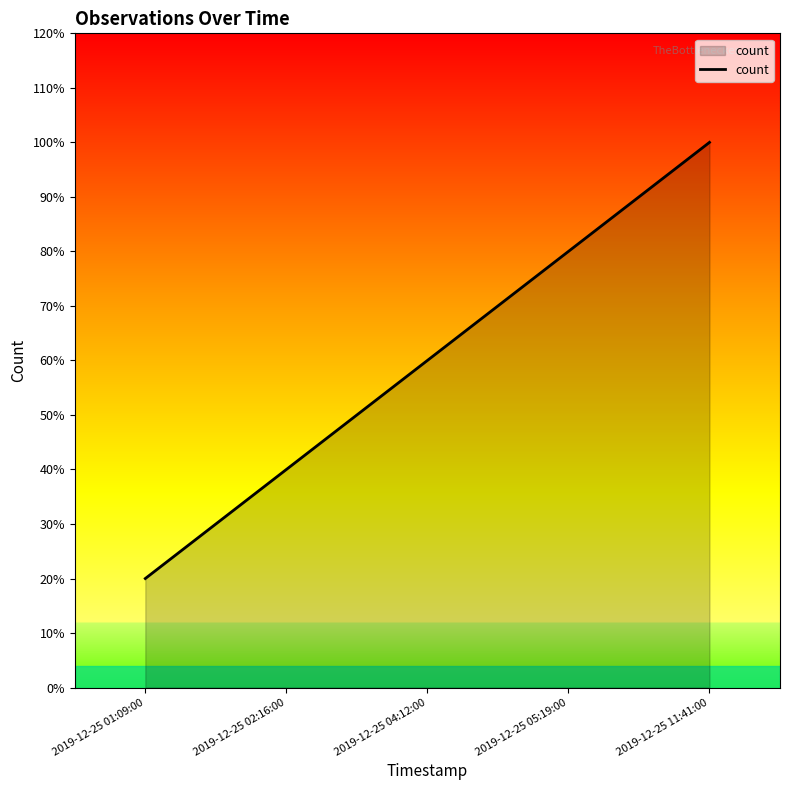

What is the value of the 5th point from the left?

1.0